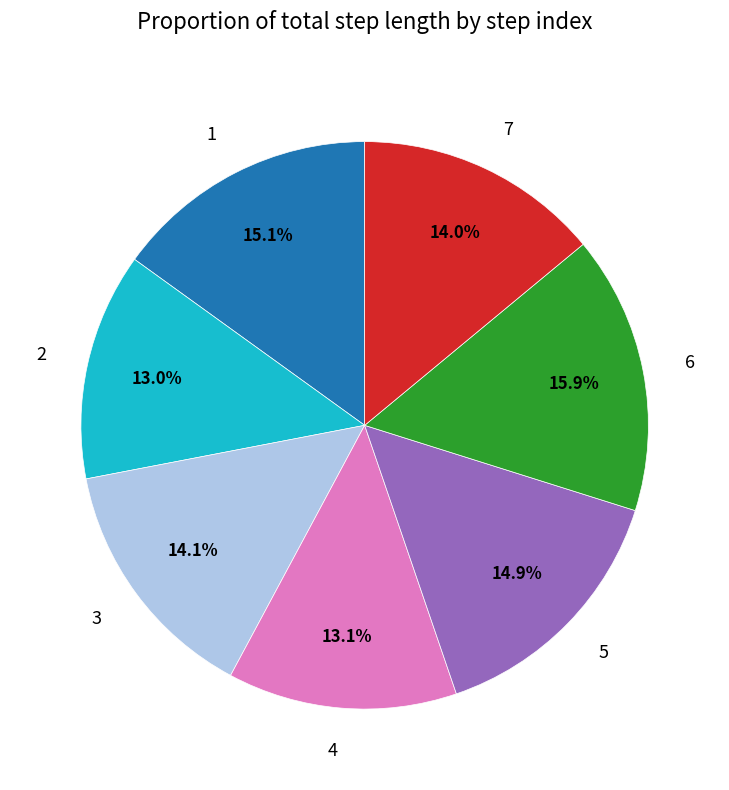

Which has a higher value, 5 or 3?

5